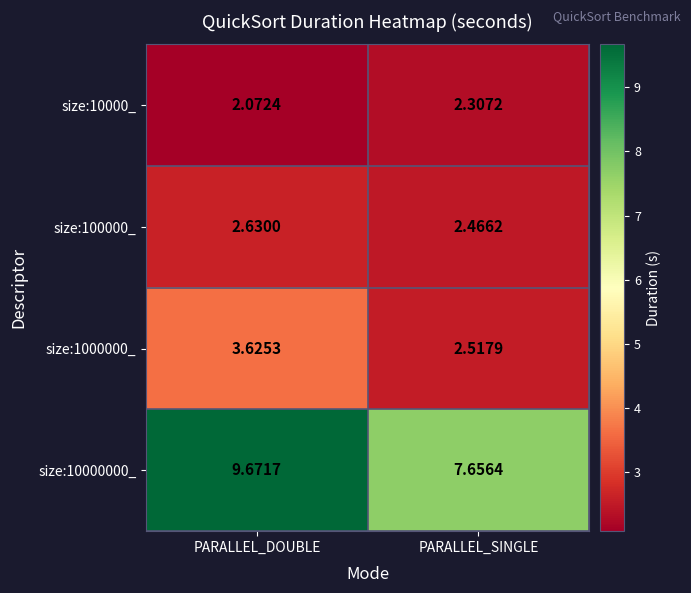

Which series has the largest total across all categories?

size:10000000_